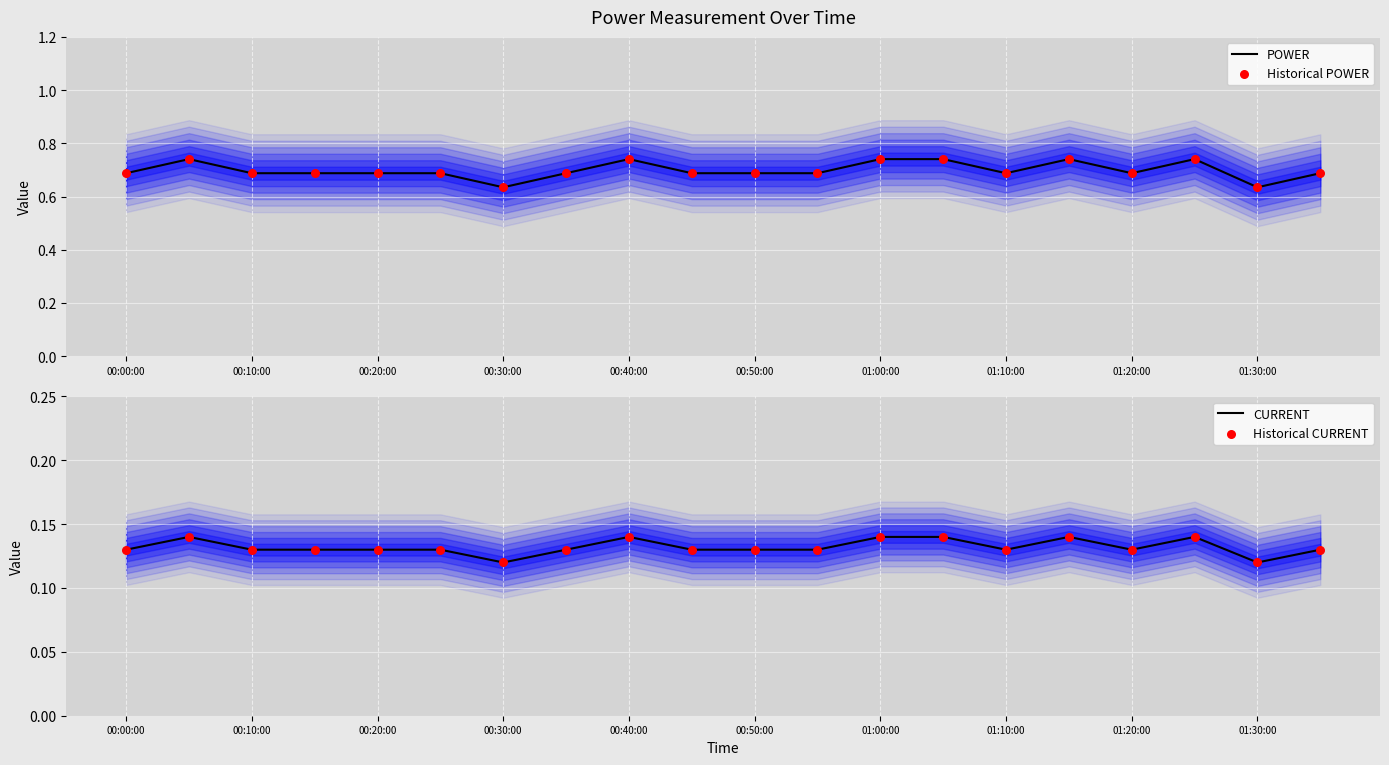

True or false: CURRENT has a value of 0.0 at 01:30:00.

False